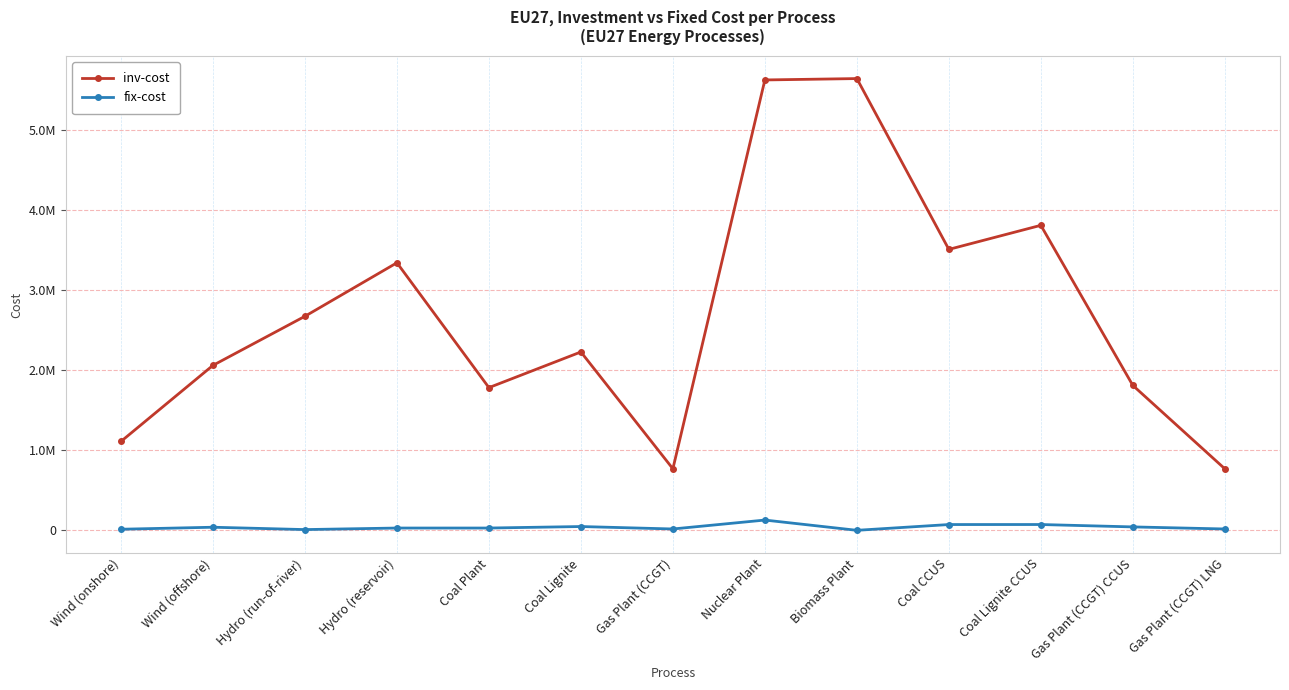

What are all the series names shown in the legend?

inv-cost, fix-cost